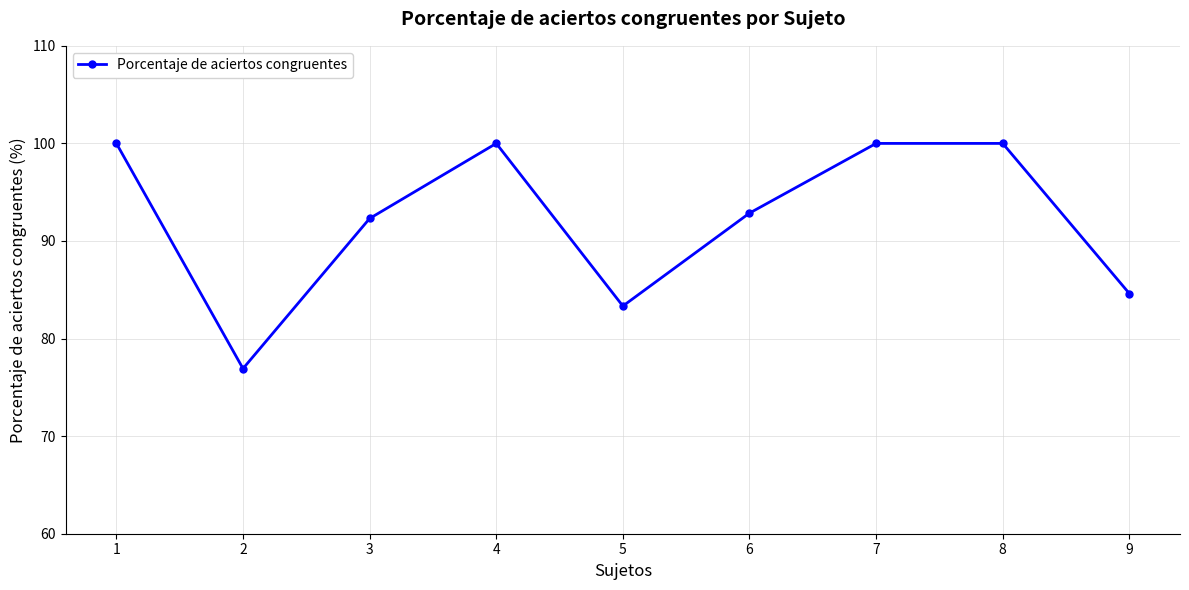

True or false: the data shows 42.6 at 1.

False